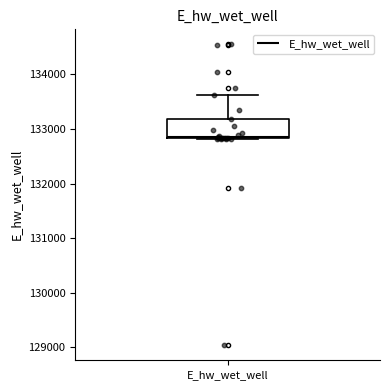

Transcribe this box plot: give where the median line is, the range the box spans, and where the two whiskers end, as read against the y-axis. The values are not printed on the chart, so give them approximately, as read against the axis.

median 132900, box 132800 to 133200, whiskers 132800 to 133600